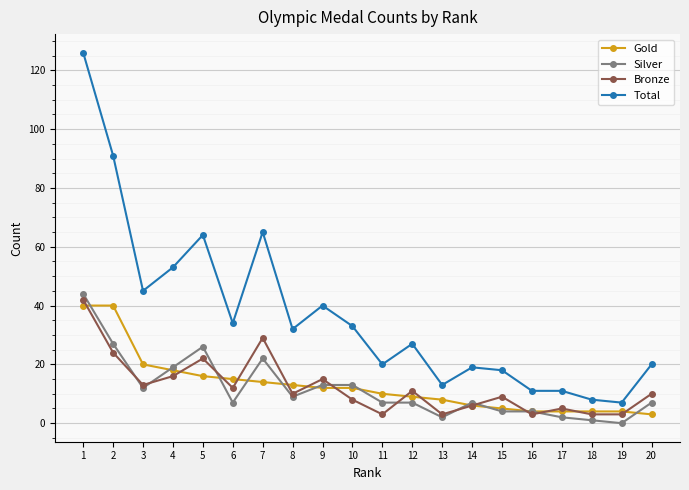

What are all the series names shown in the legend?

Gold, Silver, Bronze, Total